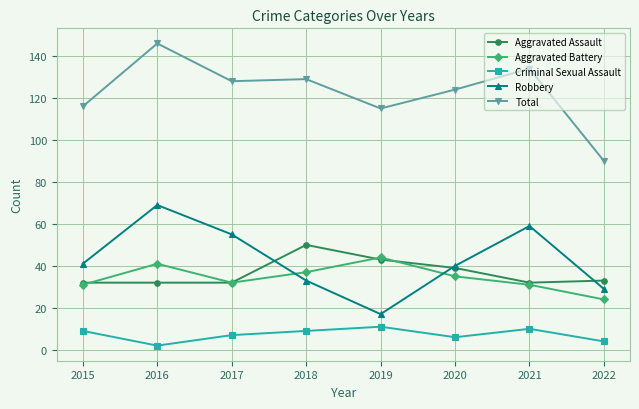

What is the sum of the Total values at 2022 and 2019?

205